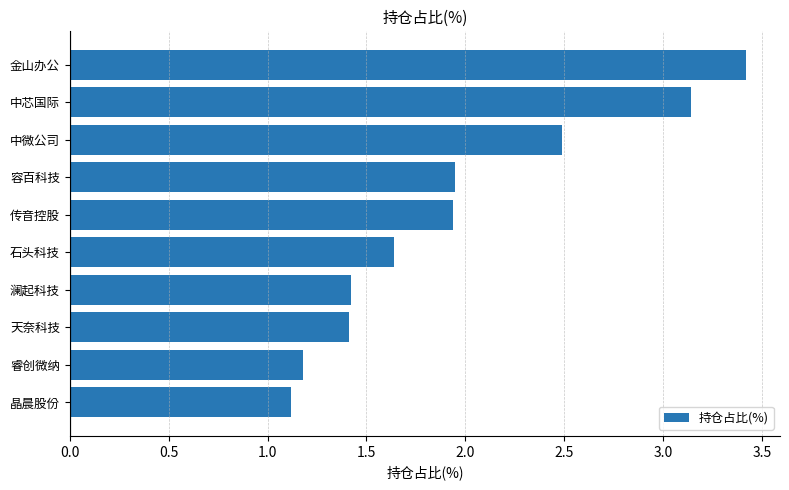

How many categories are shown in the chart?

10